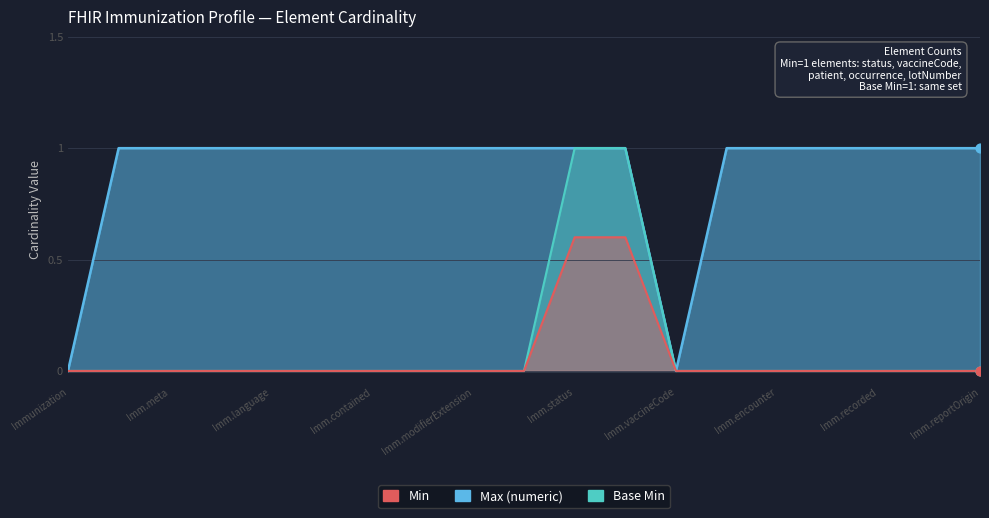

What are all the series names shown in the legend?

Min, Base Min, Max (numeric)